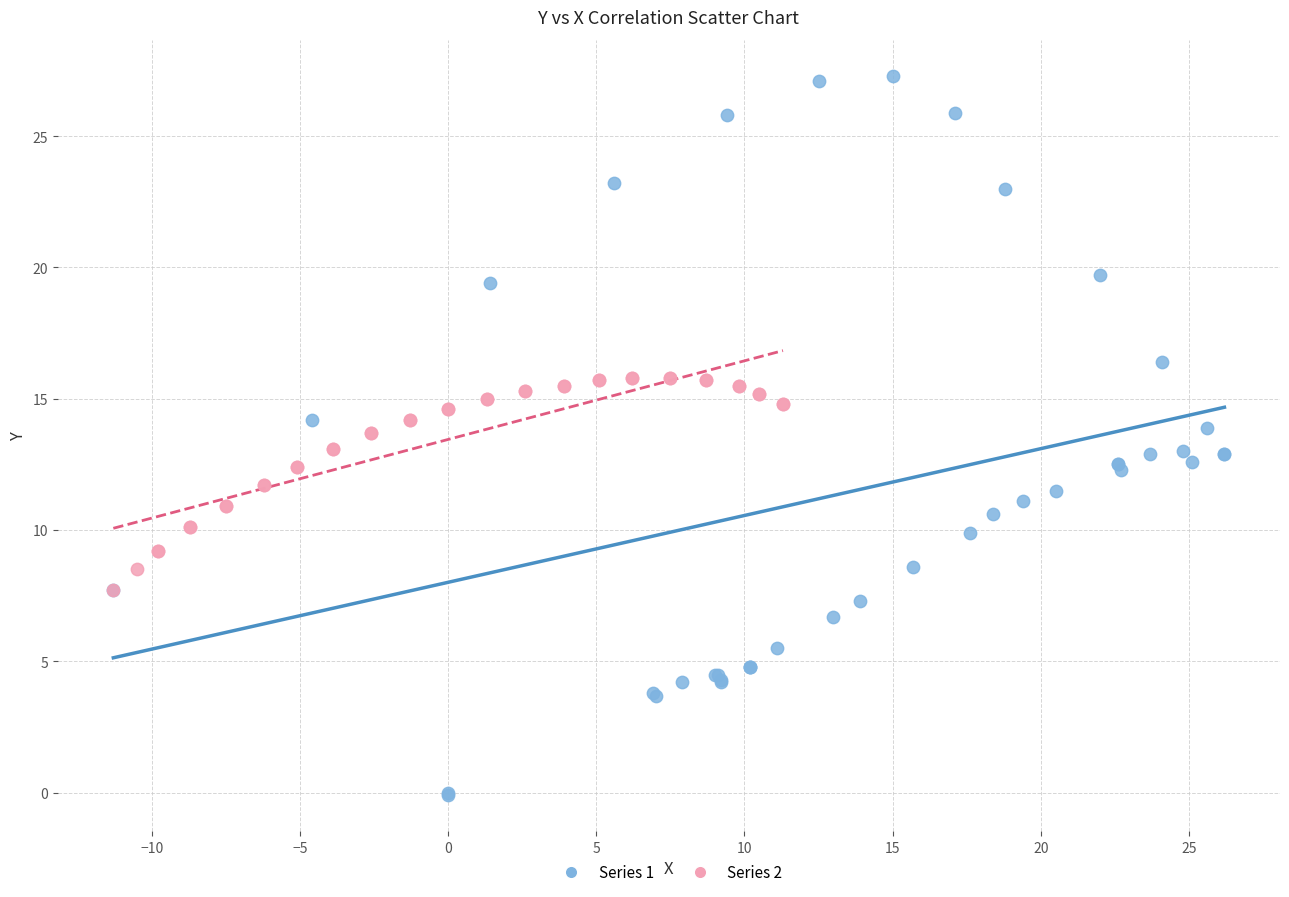

Which series reaches the maximum Y coordinate?

Series 1